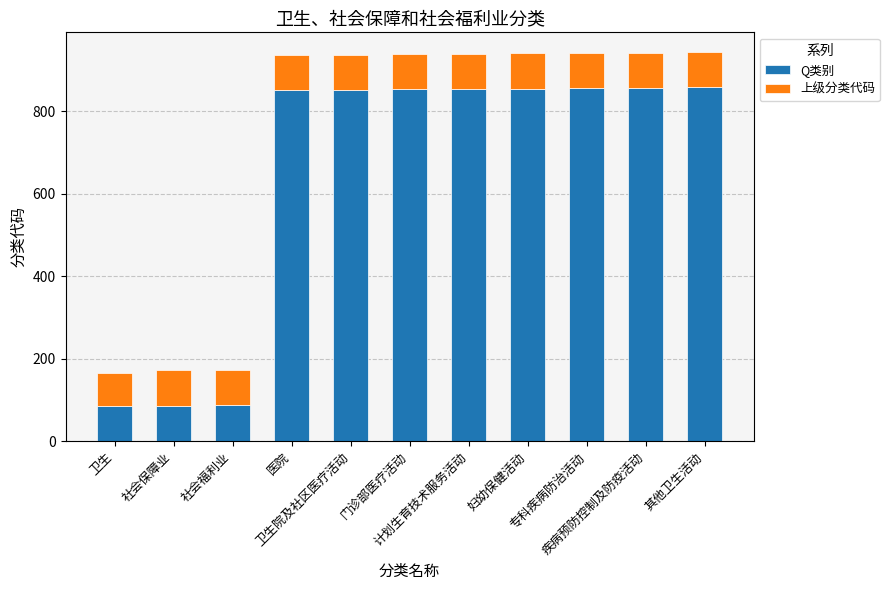

What is the highest value of the Q类别 series?

859